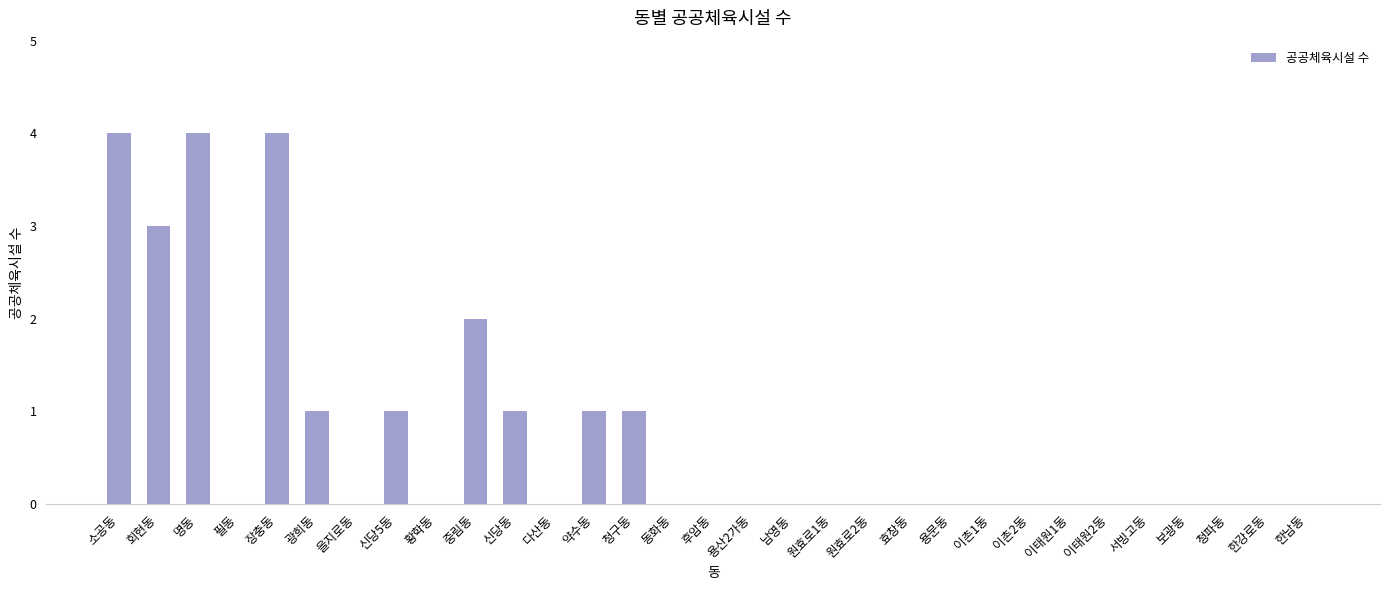

Reading left to right, transcribe all the data shown in this chart.

소공동=4	회현동=3	명동=4	필동=0	장충동=4	광희동=1	을지로동=0	신당5동=1	황학동=0	중림동=2	신당동=1	다산동=0	약수동=1	청구동=1	동화동=0	후암동=0	용산2가동=0	남영동=0	원효로1동=0	원효로2동=0	효창동=0	용문동=0	이촌1동=0	이촌2동=0	이태원1동=0	이태원2동=0	서빙고동=0	보광동=0	청파동=0	한강로동=0	한남동=0